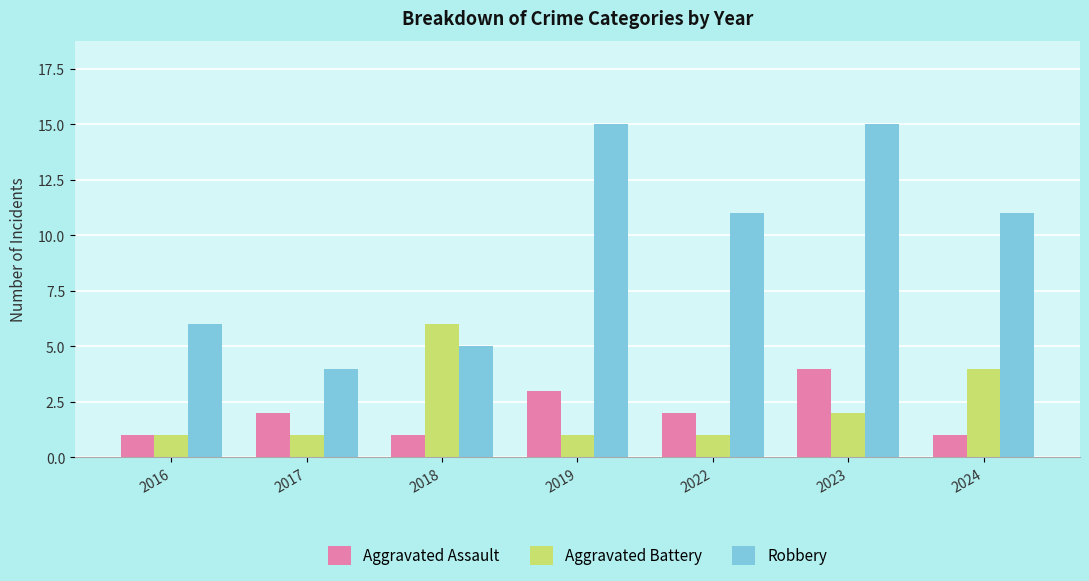

At which category is the sum across all series the highest?

2023